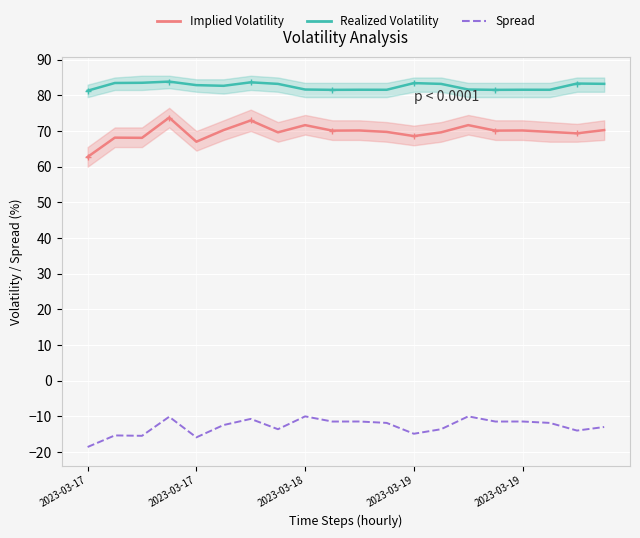

What is the label of the 20th point from the left?

19